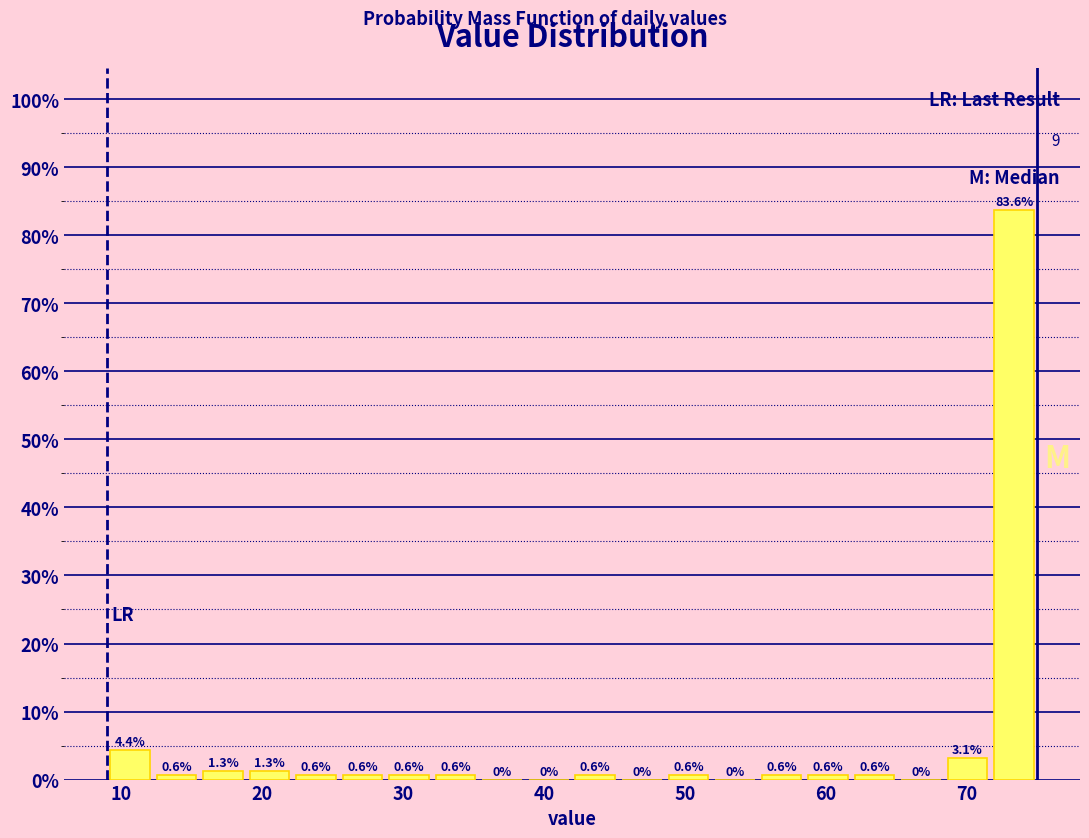

Around what value on the x-axis is the tallest bar? Give the approximate position of its centre, as read against the axis.

73